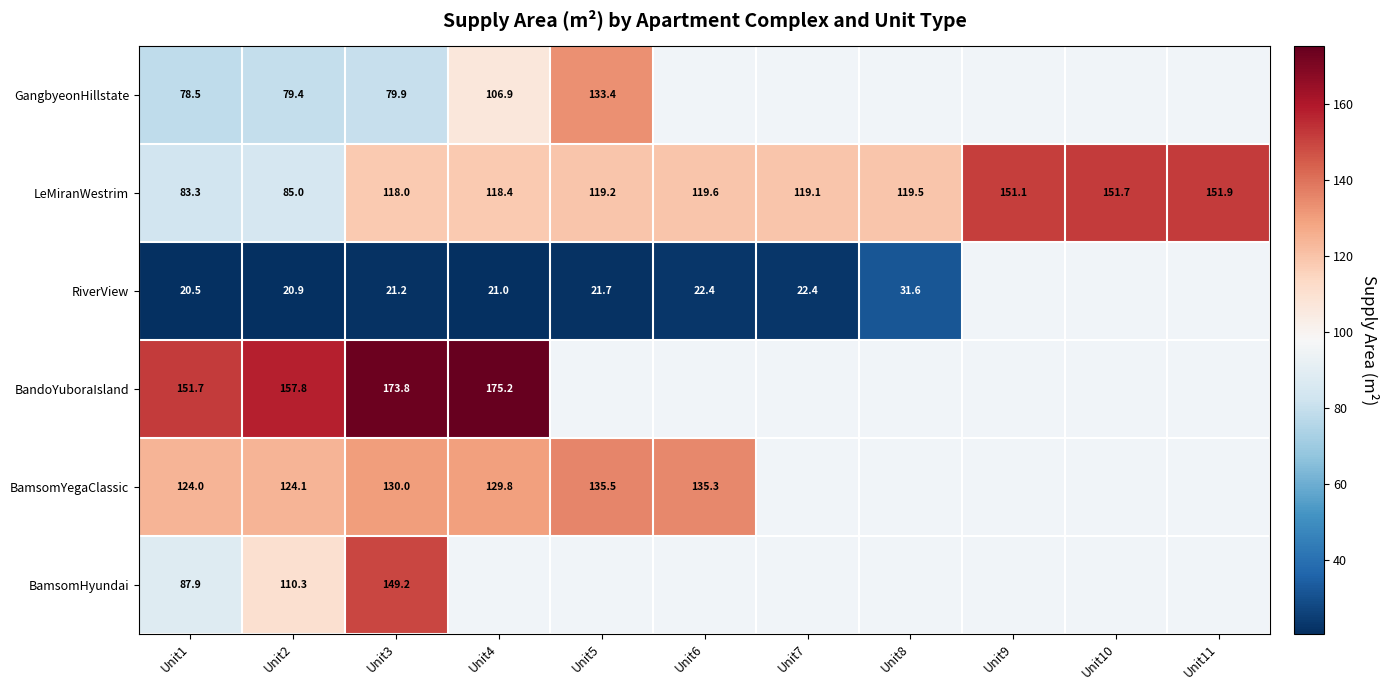

True or false: RiverView has a value of 20.9 at Unit2.

True